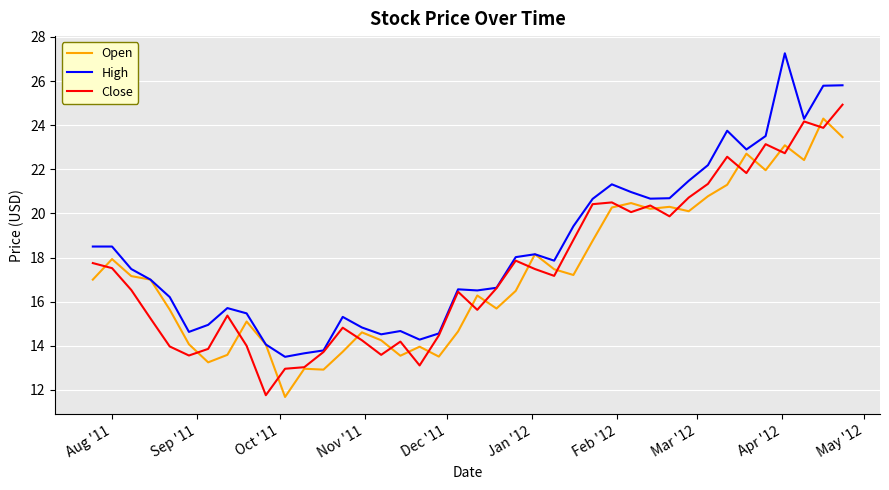

Which series has the largest total across all categories?

High